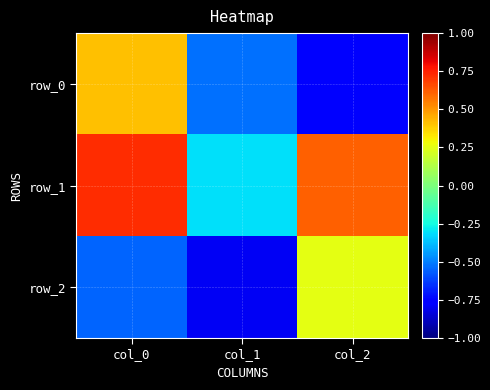

Is it true that row_2 equals -0.6 at col_0?

True